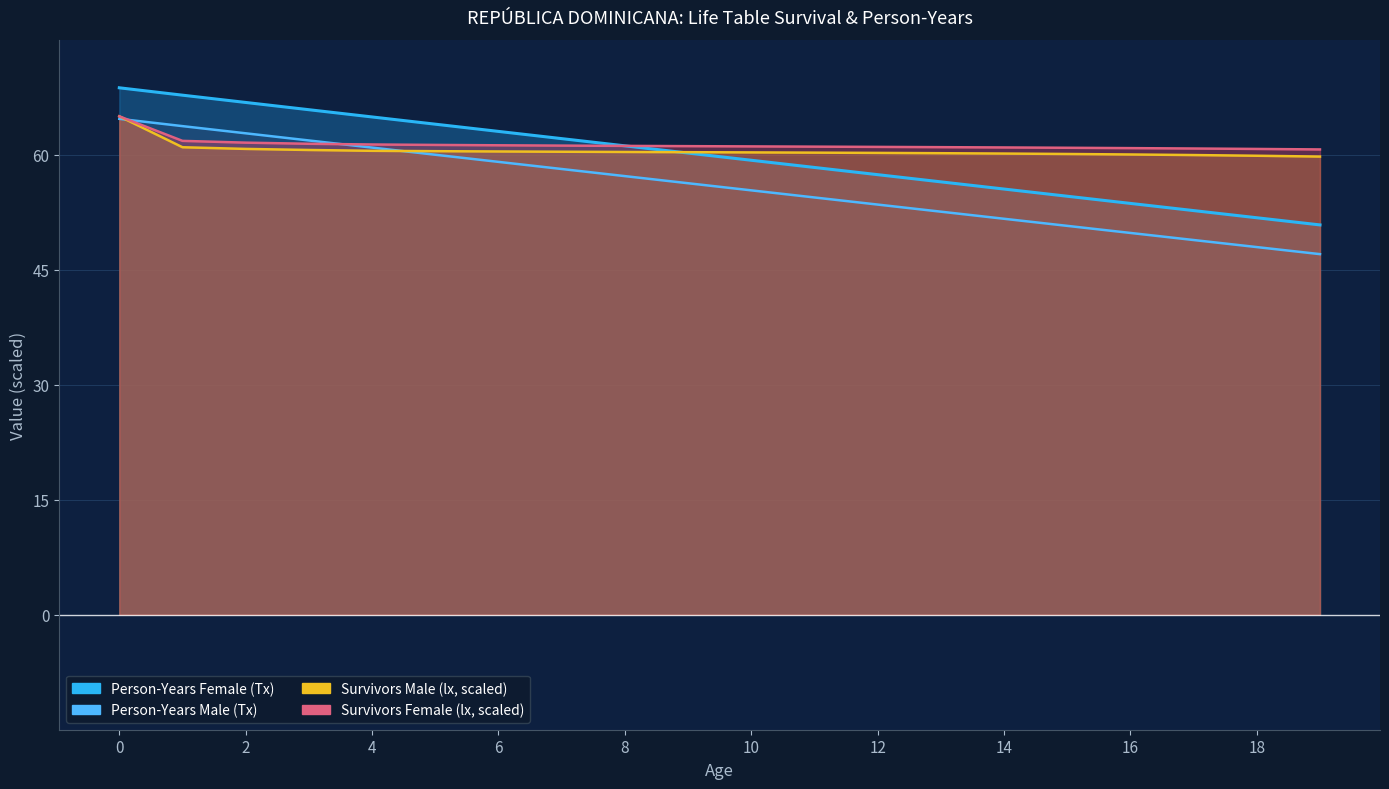

What is the value of the Survivors Male (lx, scaled) point at the 8th from the left?

60.4